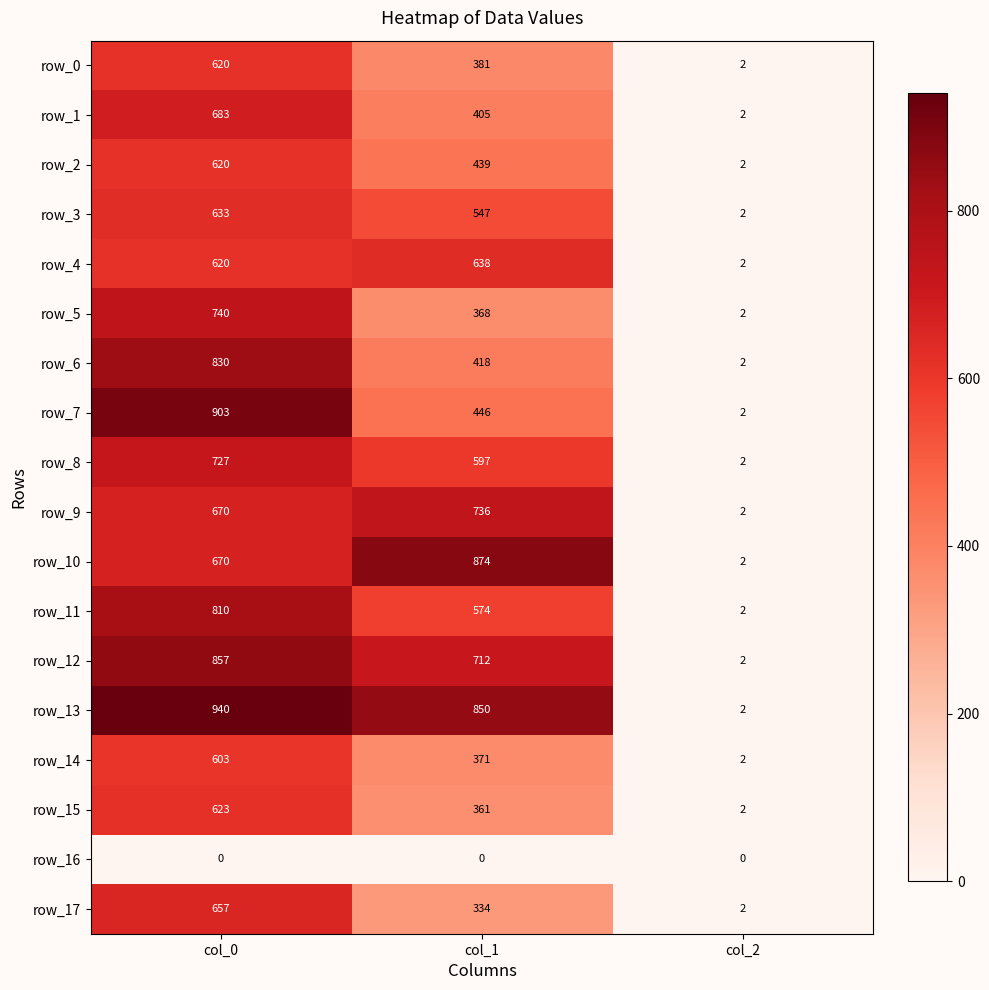

How many series are shown in this chart?

18